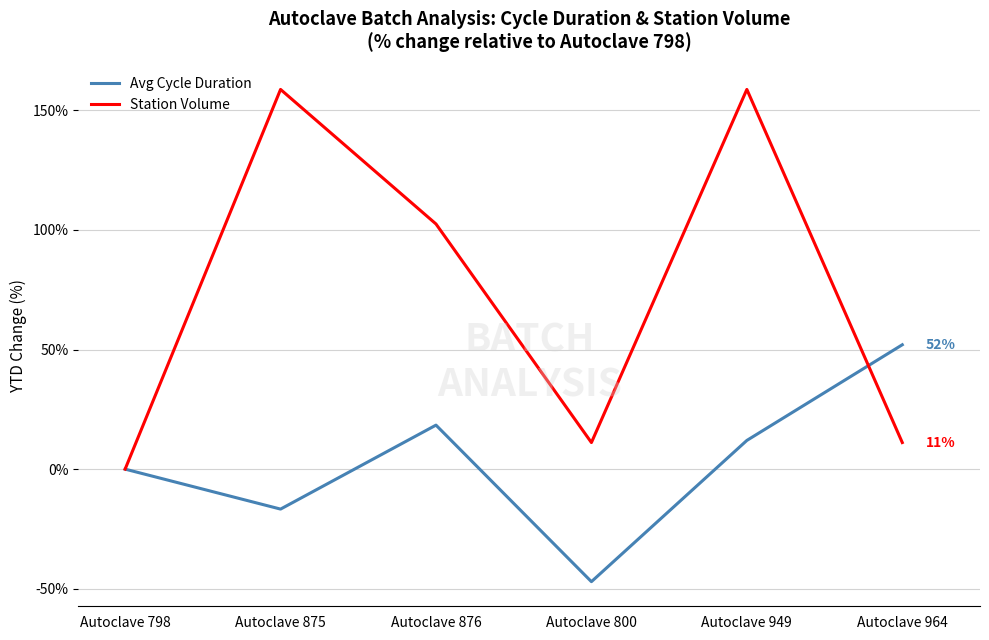

How many positive values does the Station Volume series have?

5